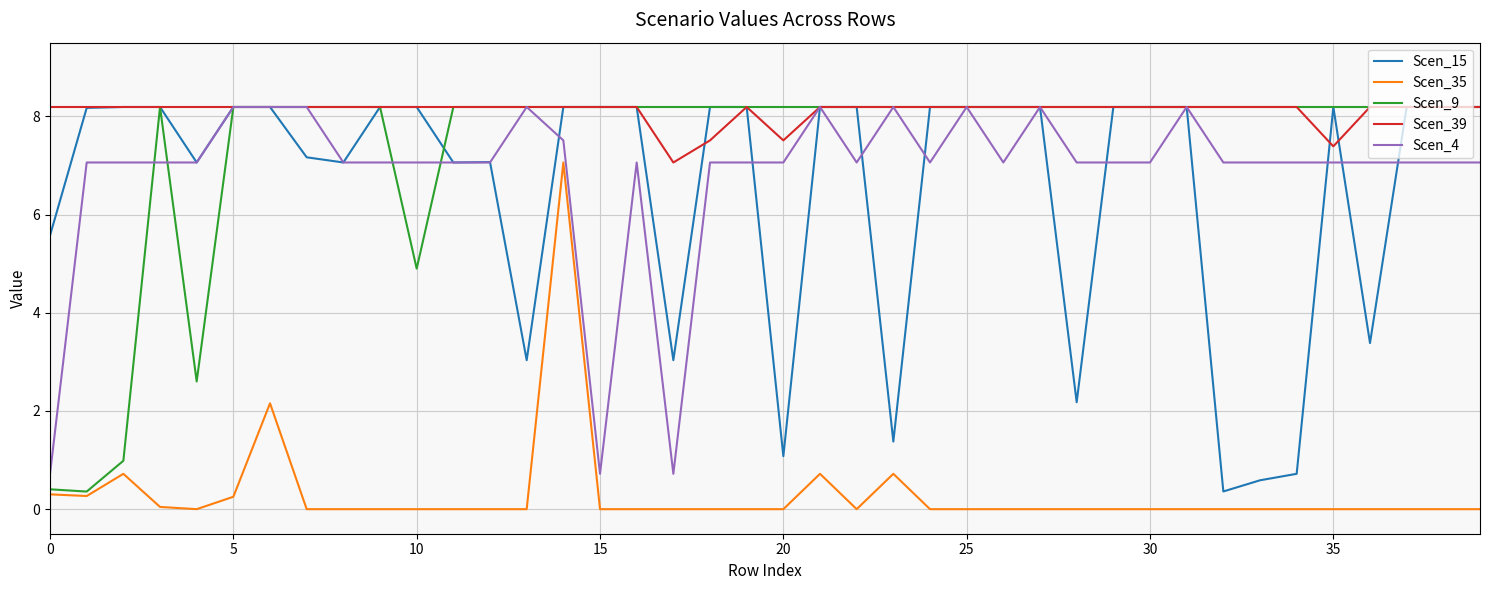

Count the number of data series in this chart.

5